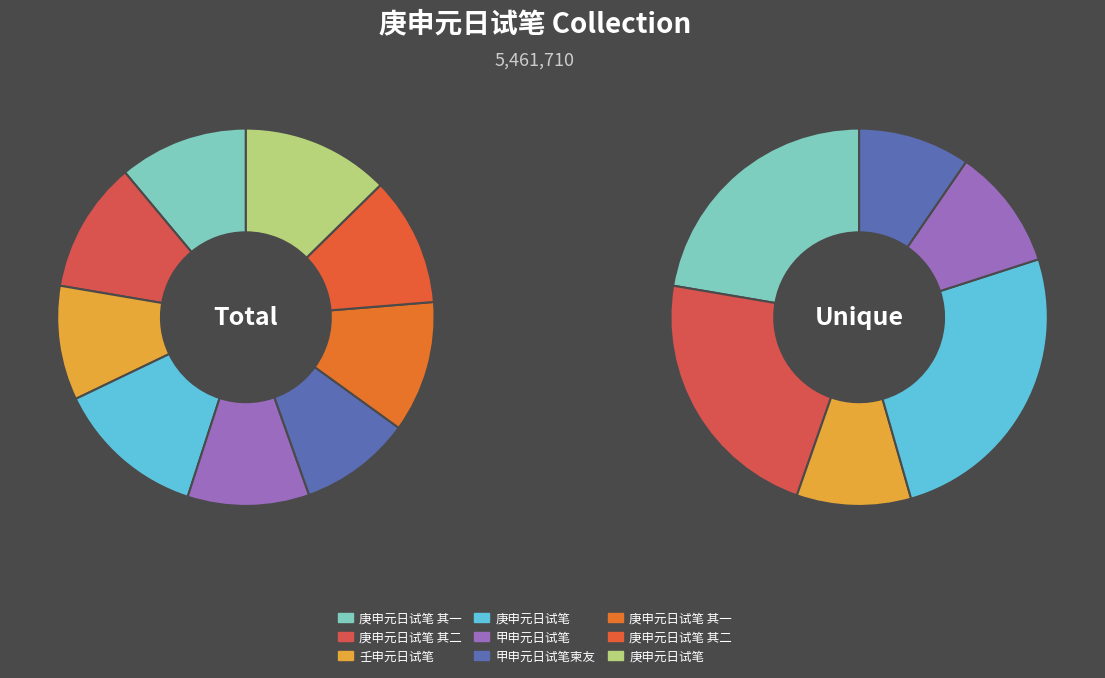

Do 庚申元日试笔 and 庚申元日试笔 其一 together represent more than half of the pie?

No